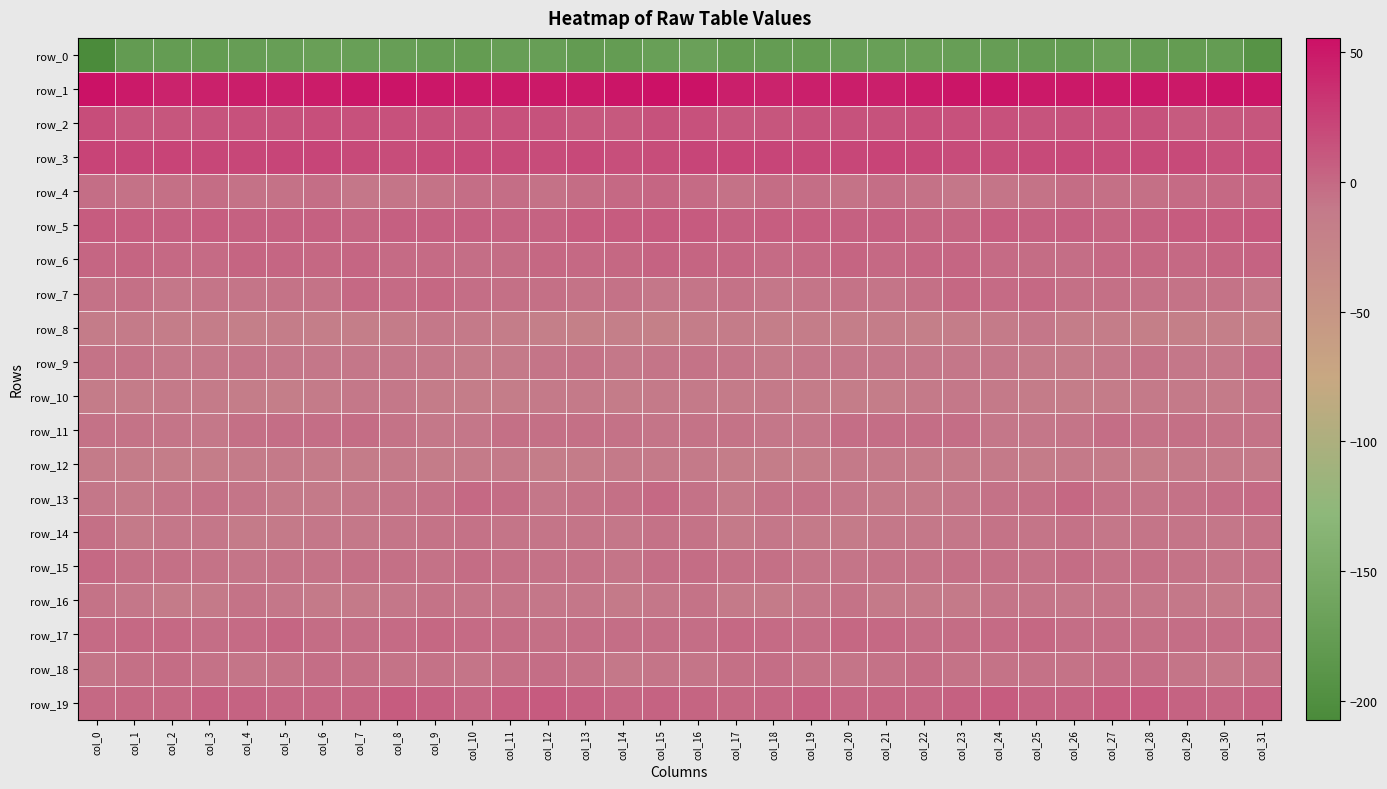

What is the difference between the row_10 values at col_5 and col_22?

5.3